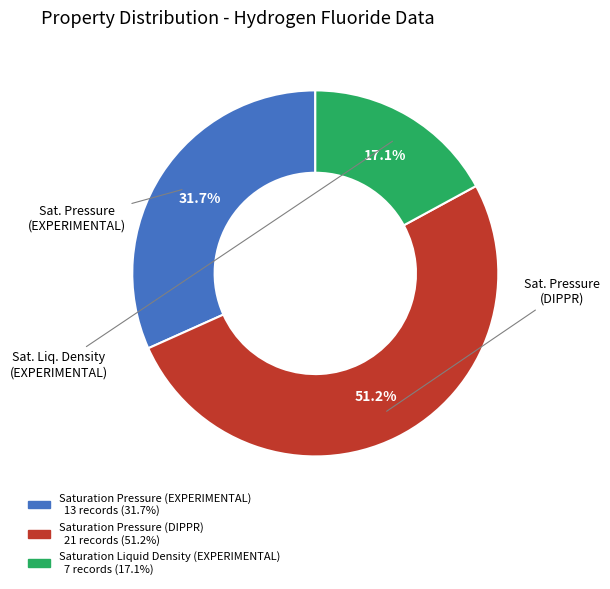

The Saturation Pressure (DIPPR) slice represents 83% of the pie. True or false?

False